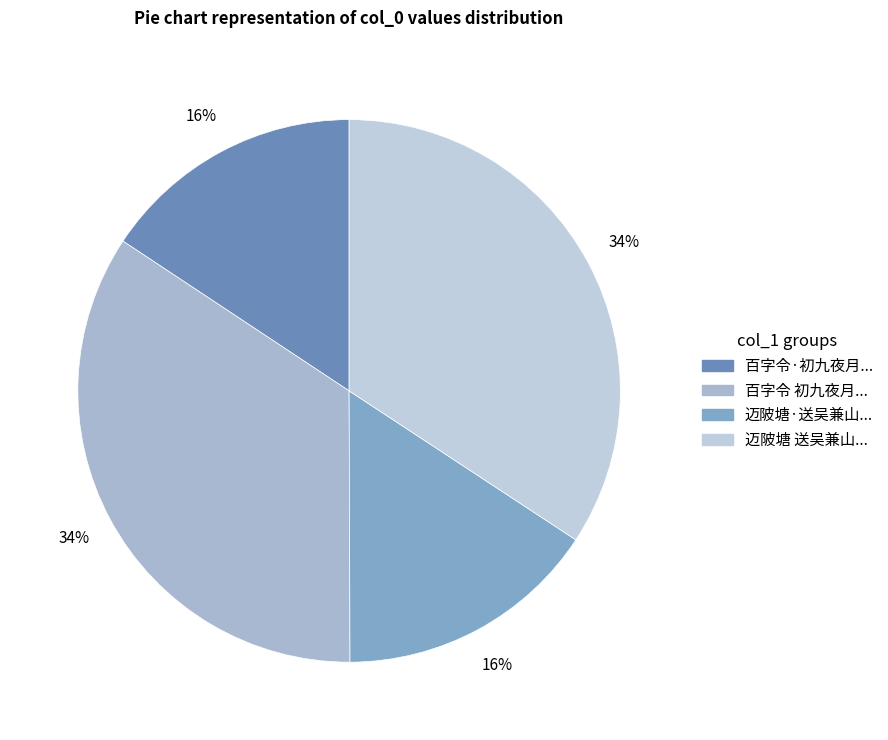

Which category has the smallest portion of the pie?

百字令·初九夜月适姚春木吴兼山过寓同周倬云夜话三叠前韵